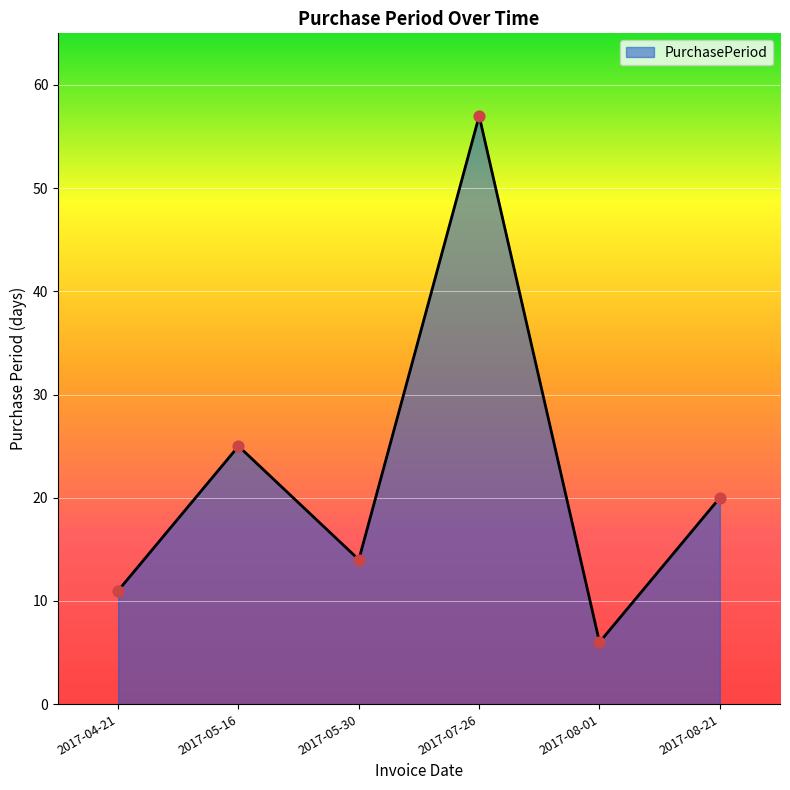

Between 2017-05-30 and 2017-04-21, which is larger?

2017-05-30